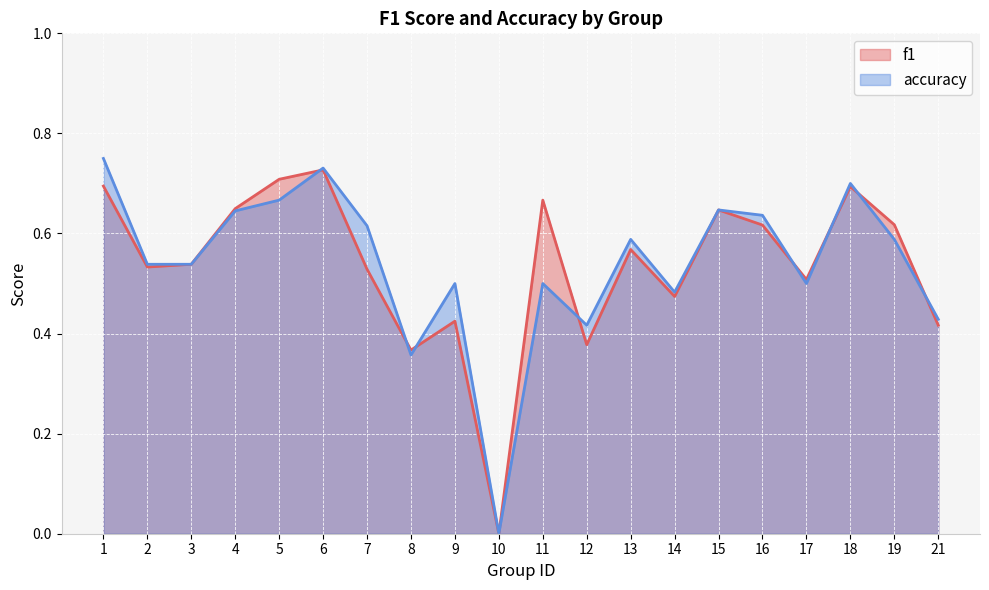

Which series has the largest total across all categories?

accuracy